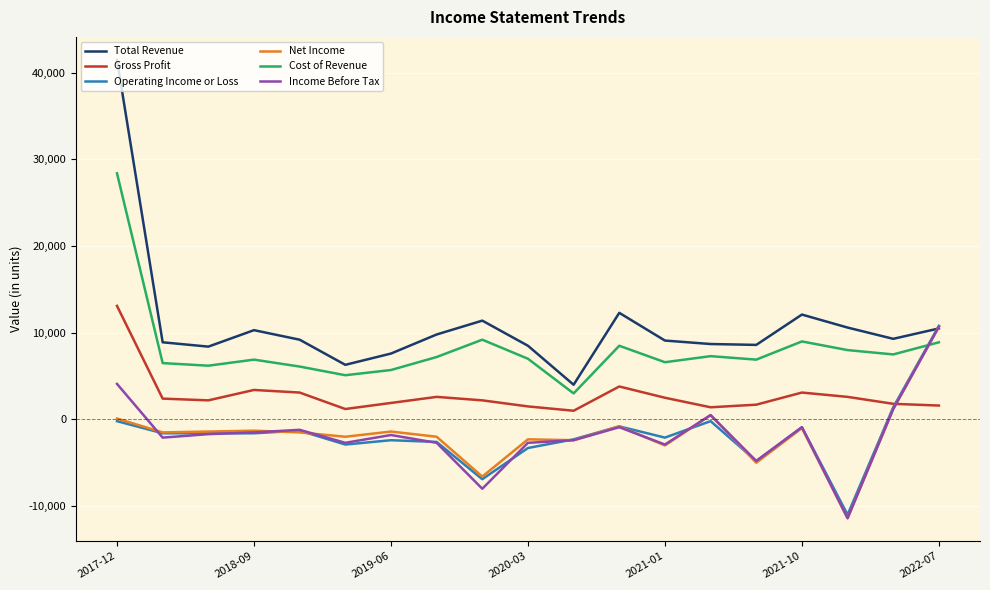

True or false: Gross Profit and Total Revenue cross at least once.

False